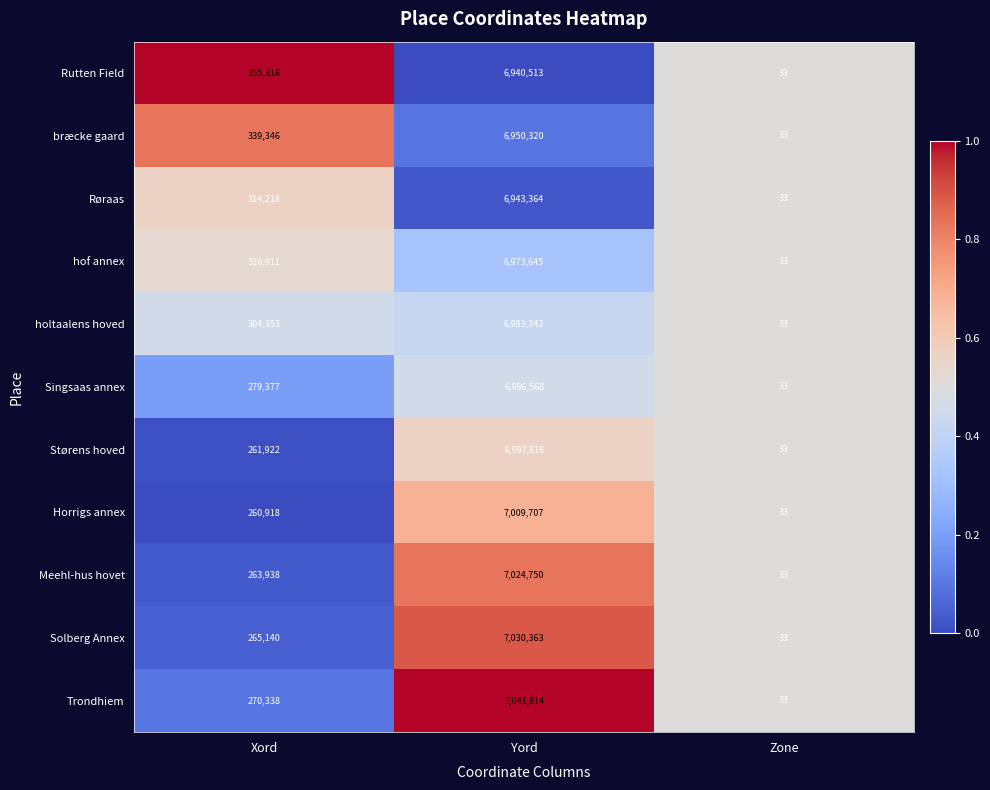

What is the approximate value of holtaalens hoved at Yord?

6983242